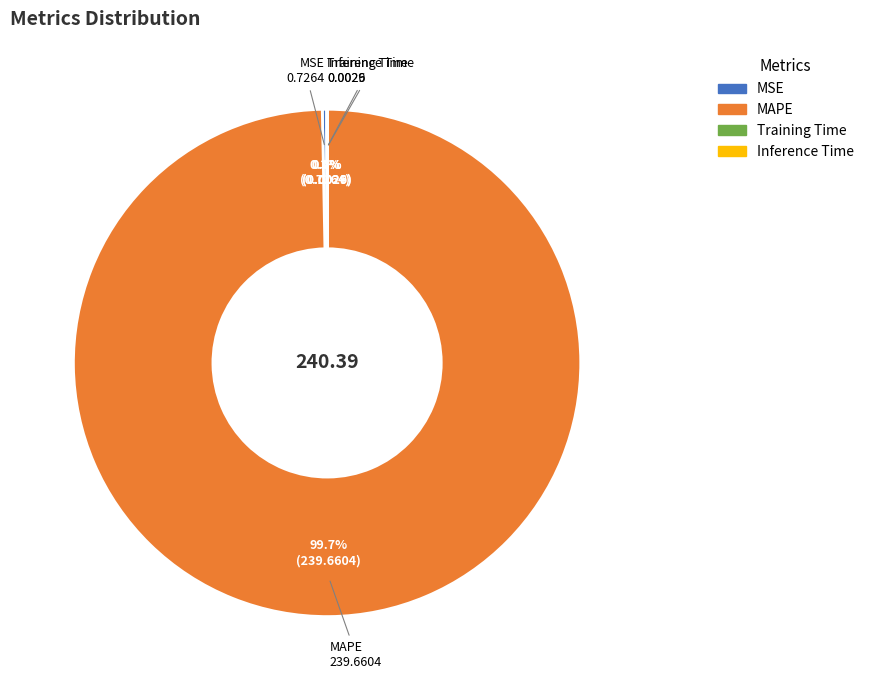

Which slice represents more than half of the pie?

MAPE